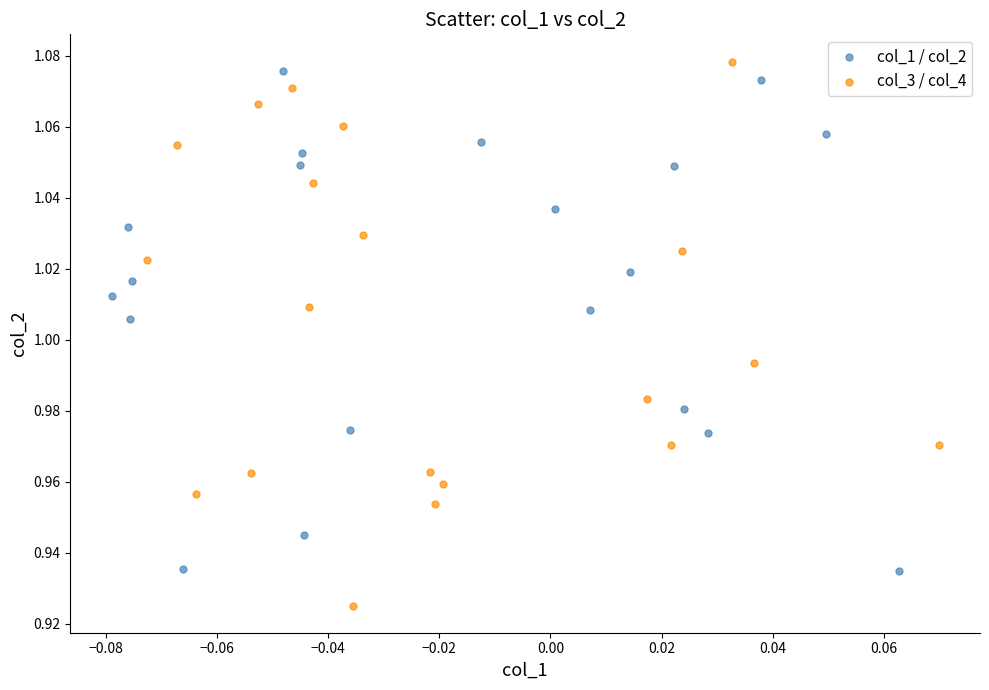

What are all the series names shown in the legend?

col_1 / col_2, col_3 / col_4